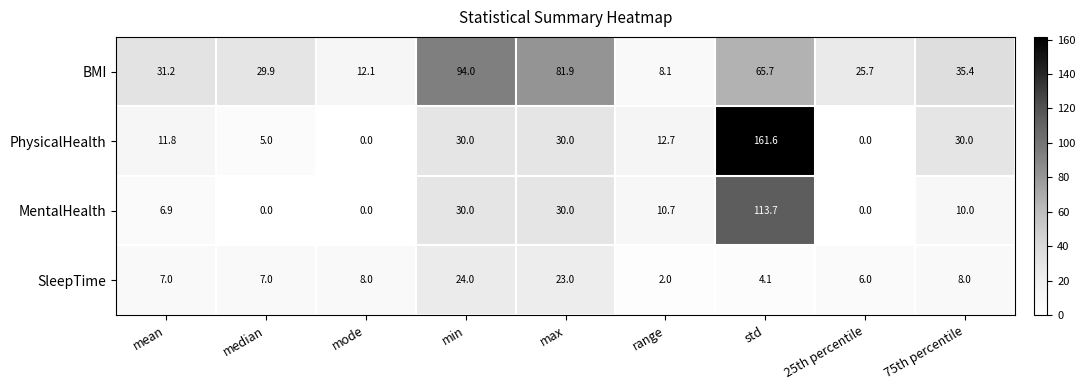

Rank the series by their maximum value, from highest to lowest.

PhysicalHealth, MentalHealth, BMI, SleepTime